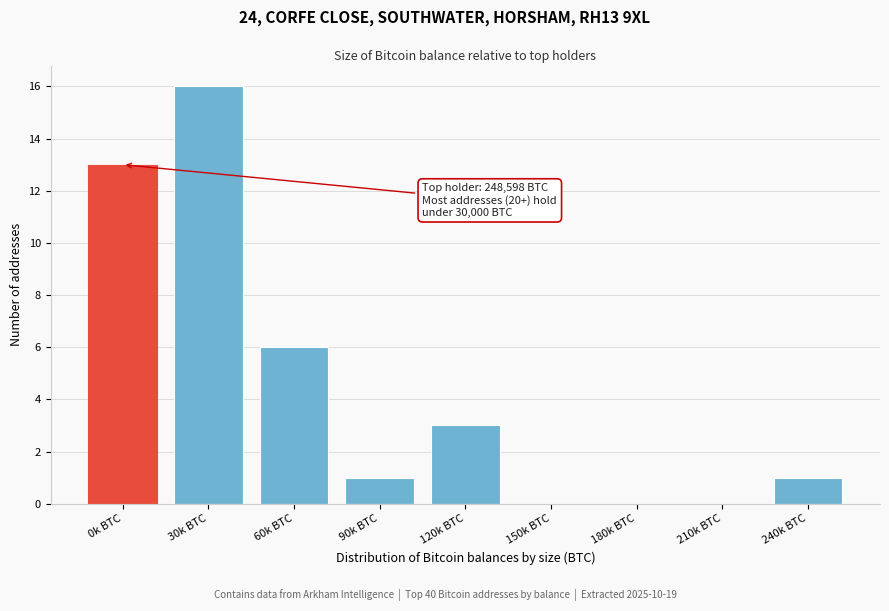

Reading left to right, what are all the values shown in this chart?

0k BTC=13	30k BTC=16	60k BTC=6	90k BTC=1	120k BTC=3	150k BTC=0	180k BTC=0	210k BTC=0	240k BTC=1